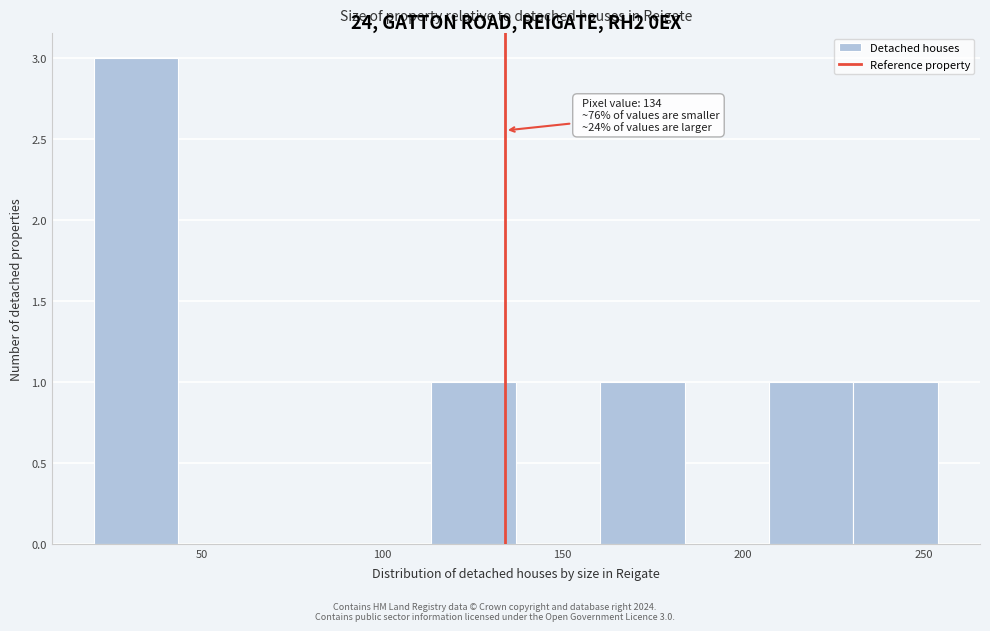

Over which range of the x-axis is the bar tallest?

20 to 45